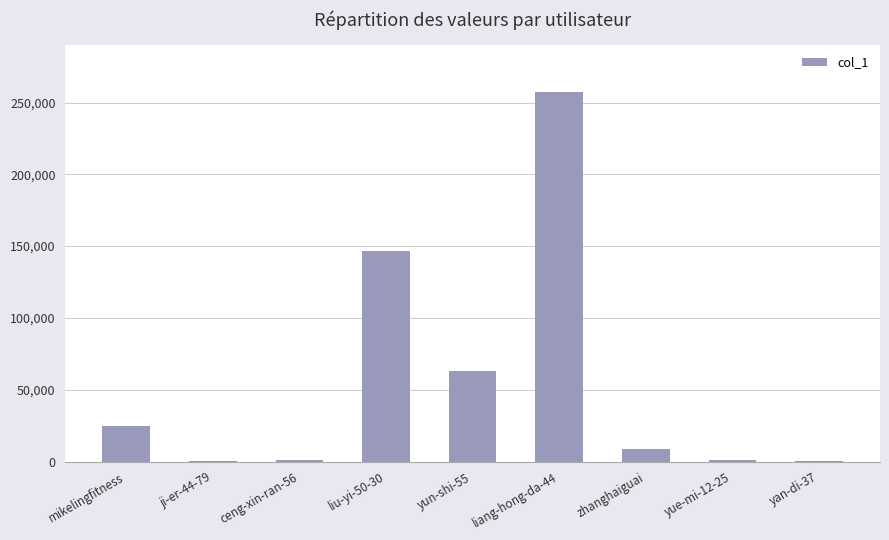

Read the value at yue-mi-12-25, to the nearest 50.

1300